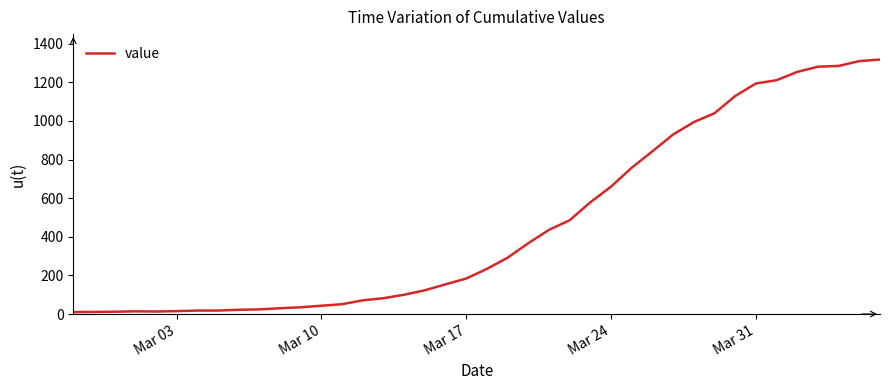

What is the greatest value displayed?

1318